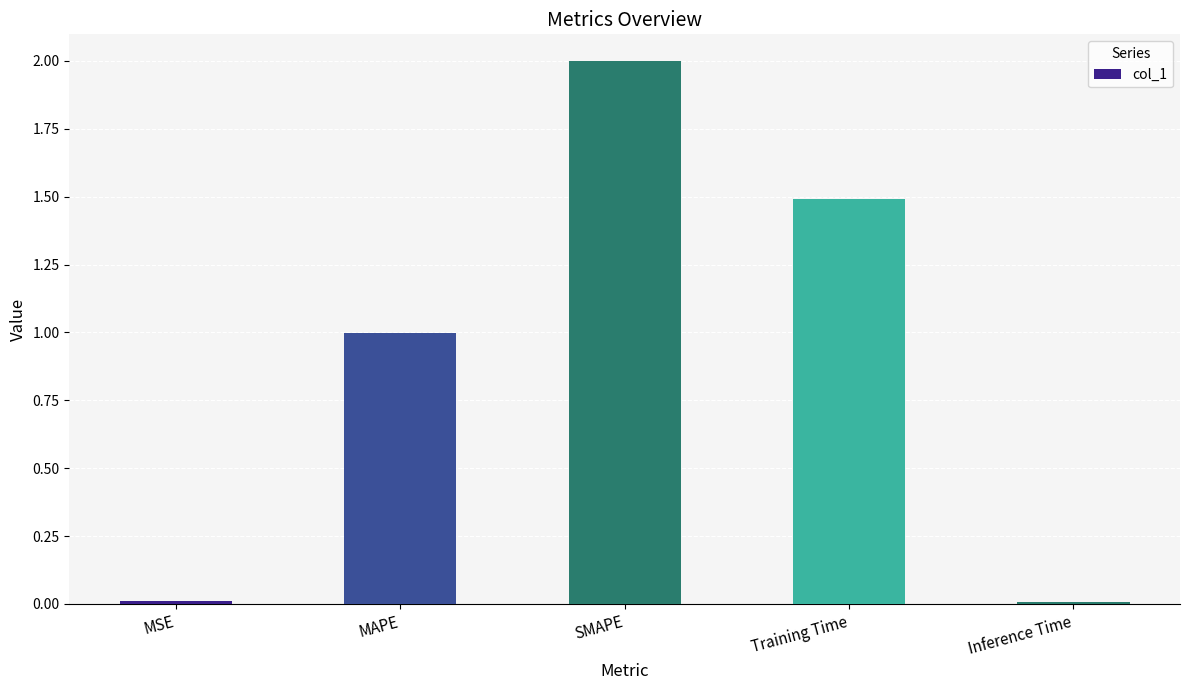

What value does the data have at MAPE?

1.0